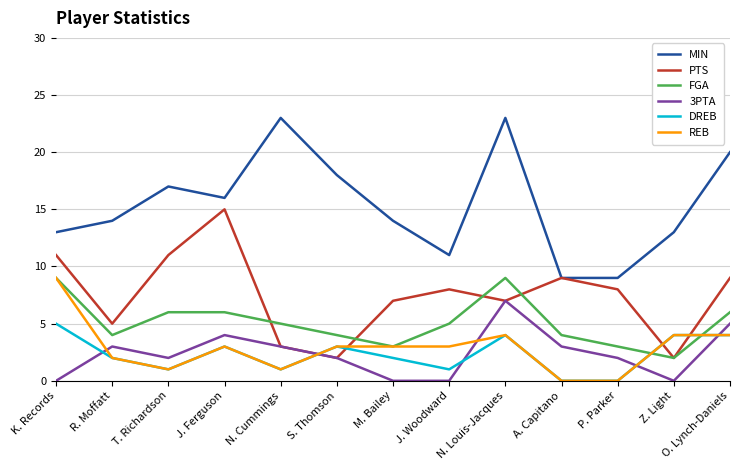

What is the minimum value for MIN?

9